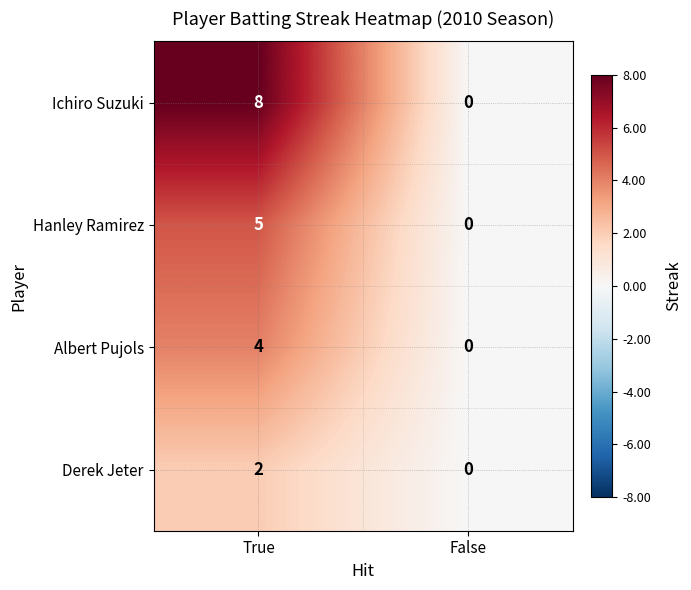

The Ichiro Suzuki series shows 14 at True. True or false?

False